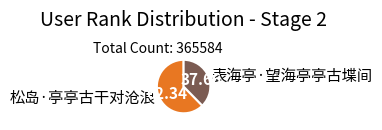

Approximately how many times larger is the value at 松岛·亭亭古干对沧浪 compared to 表海亭·望海亭亭古堞间?

1.7